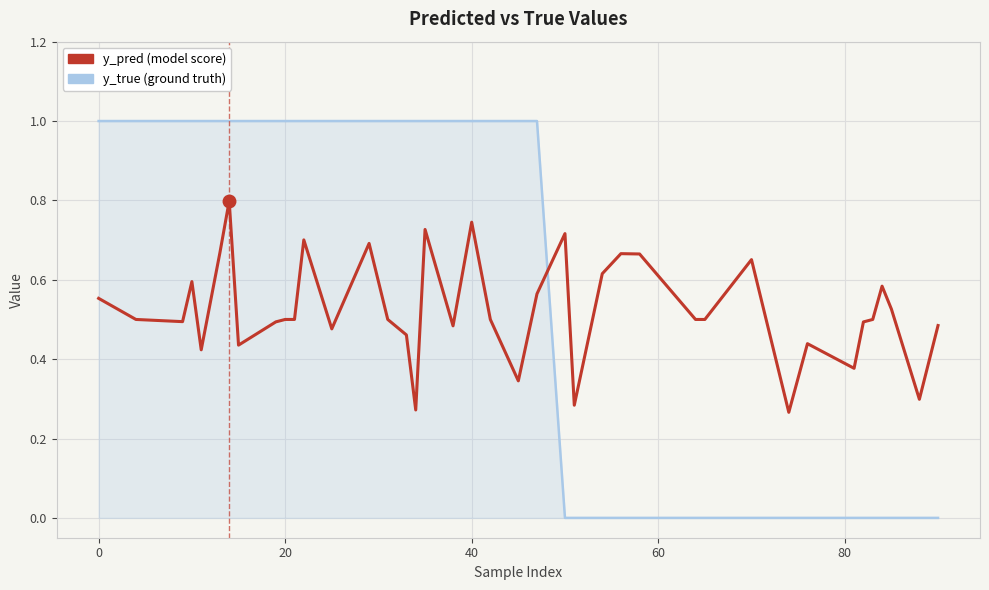

What is the maximum value shown in the chart?

1.0